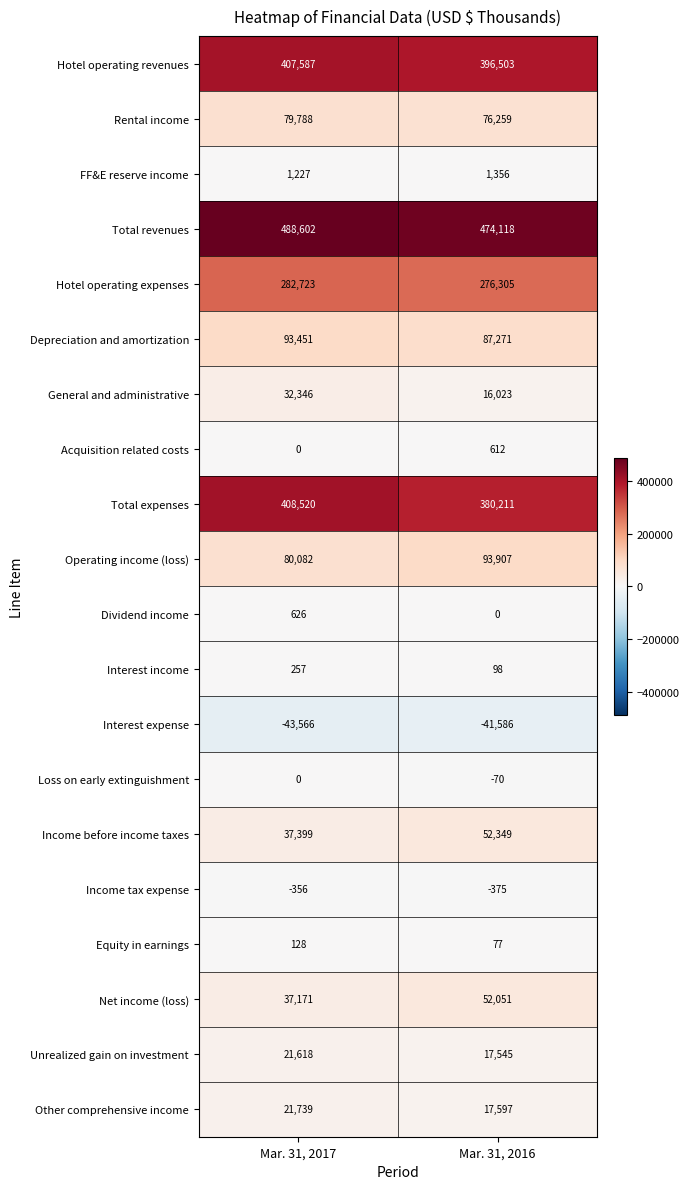

Which series has the largest range (max minus min)?

Total expenses